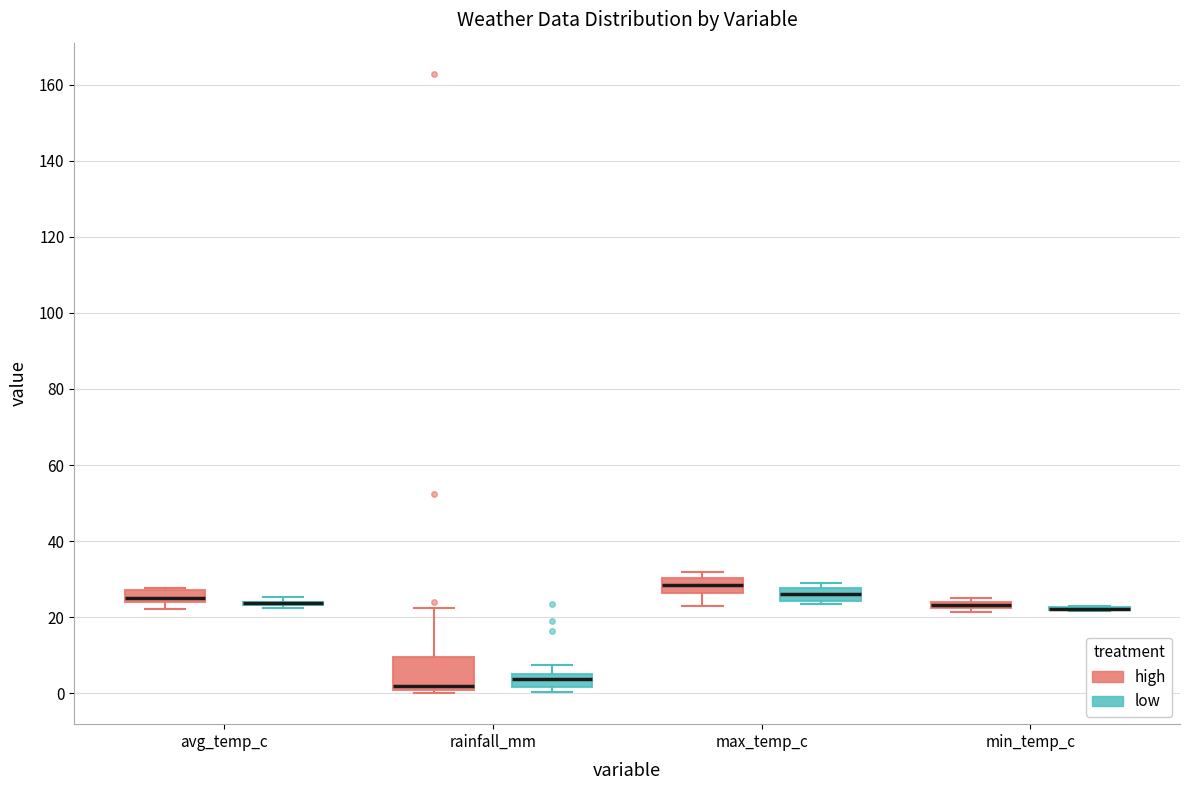

Which box is the tallest, from its lower edge to its upper edge?

rainfall_mm (high)